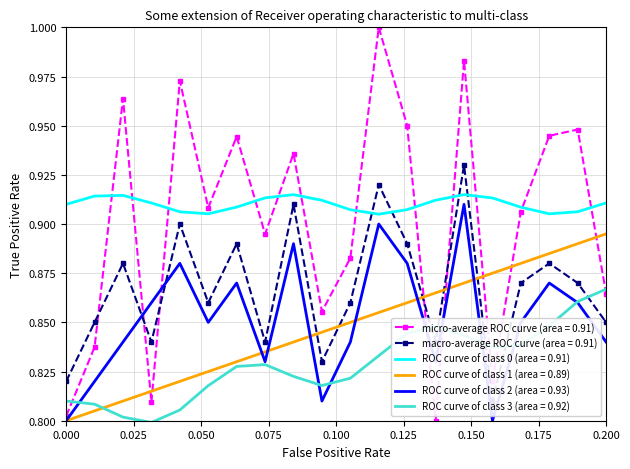

What is the maximum value for Marks?

1.0